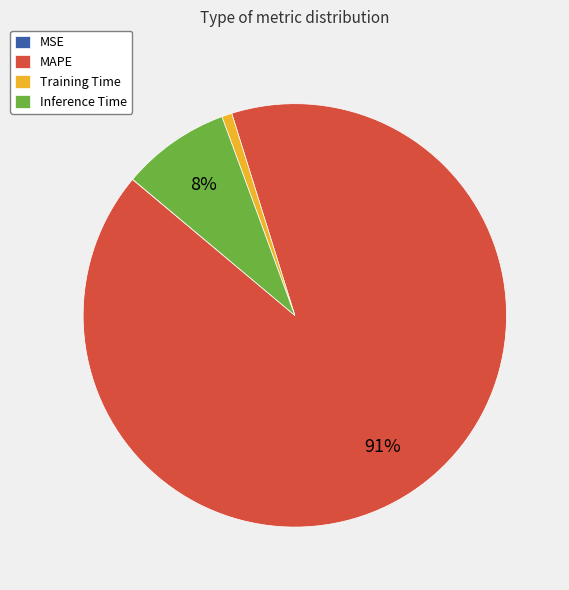

Does any single category account for the majority?

Yes